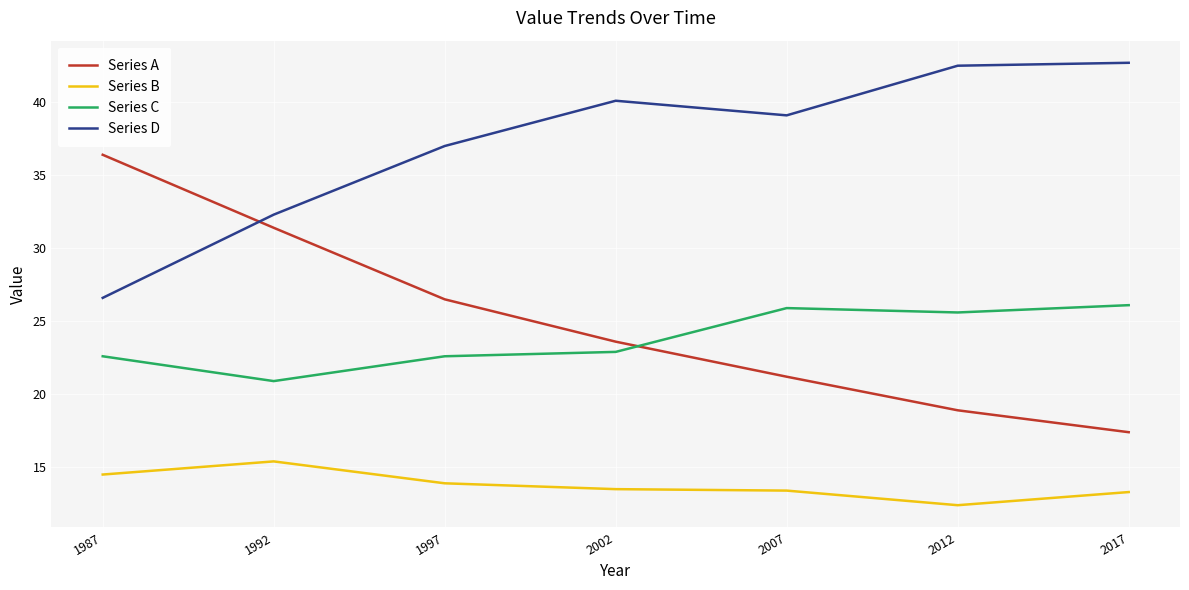

Which series has the largest total across all categories?

Series D